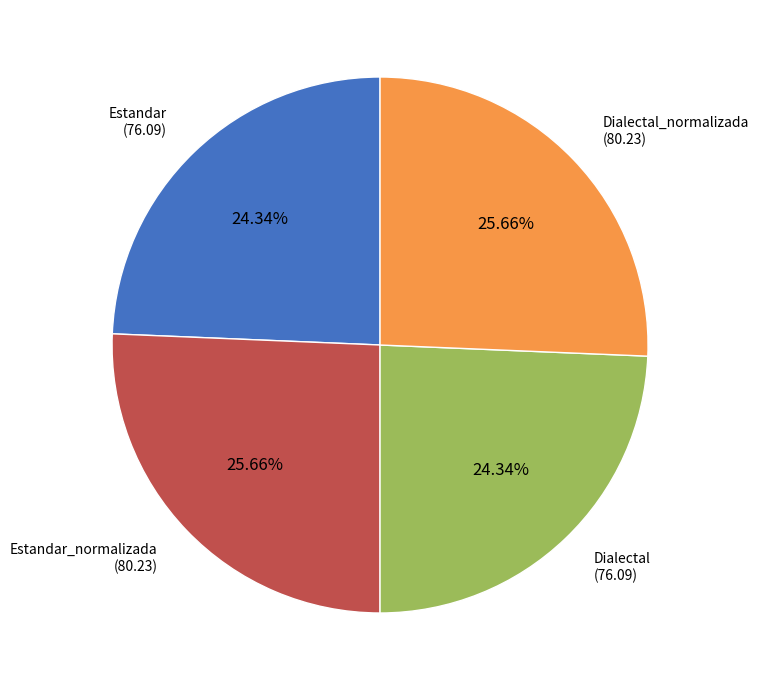

What is the total percentage of Dialectal_normalizada and Estandar_normalizada?

51.3%